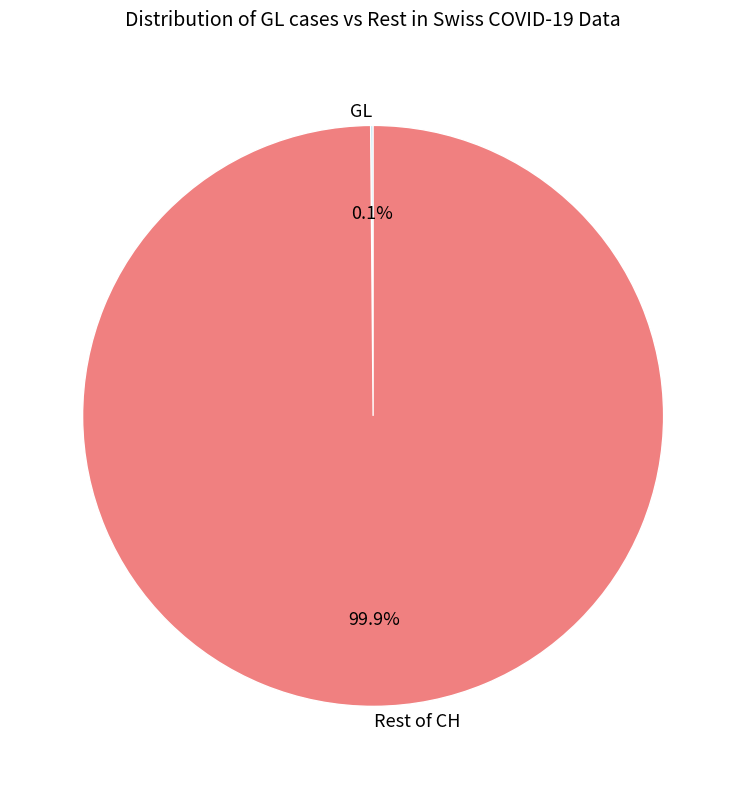

What portion of the pie excludes Rest of CH?

0.1%